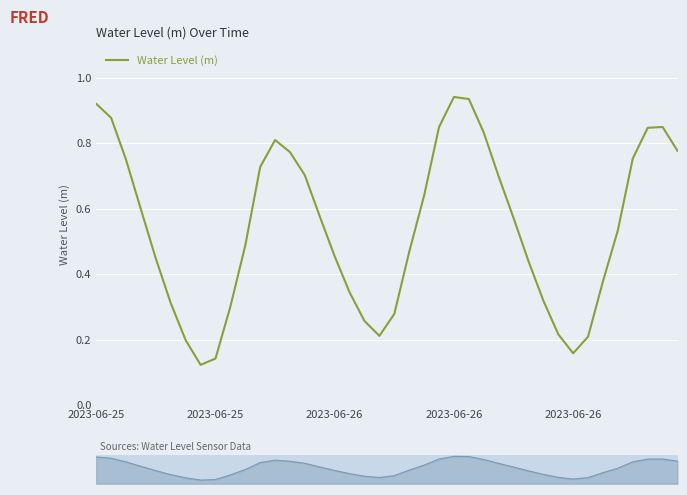

What is the minimum value shown in the chart?

0.1